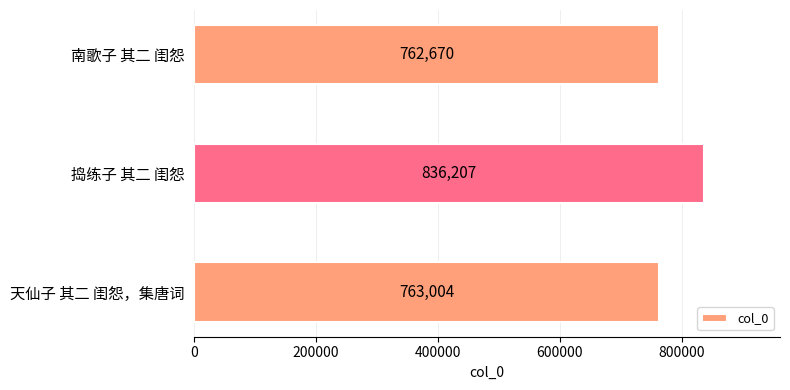

Reading top to bottom, extract all data points from this chart.

南歌子 其二 闺怨=762670	捣练子 其二 闺怨=836207	天仙子 其二 闺怨，集唐词=763004